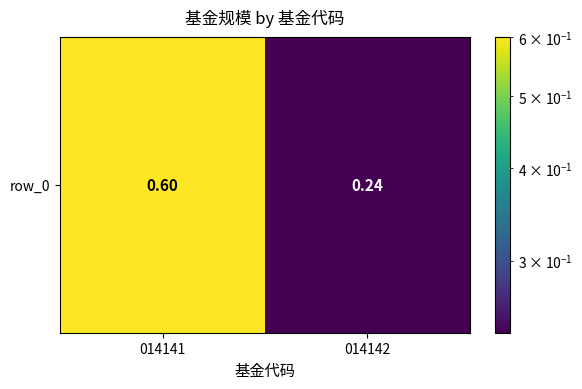

At which label is the value closest to 0?

014142